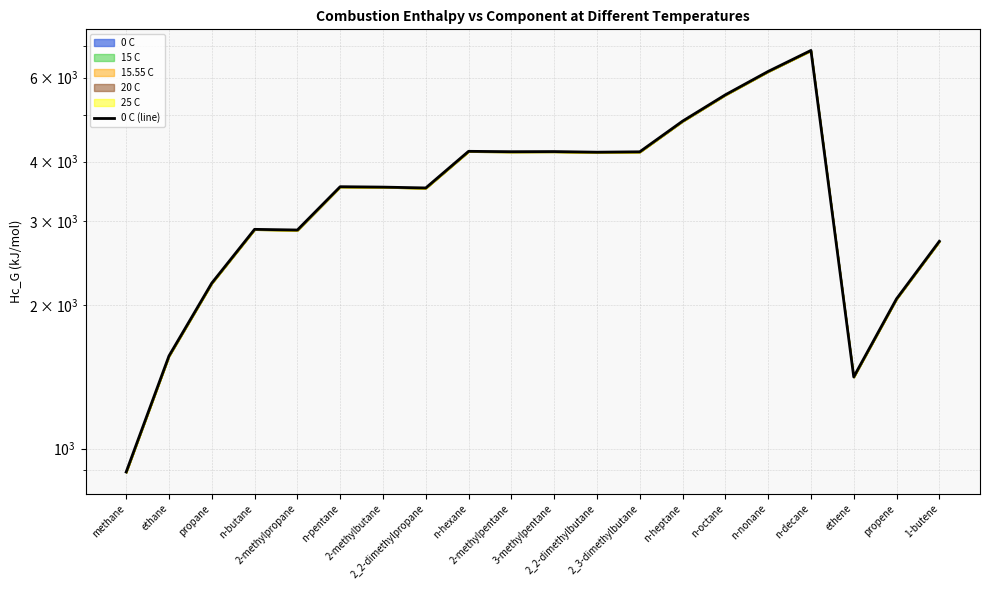

How many categories are shown in the chart?

20